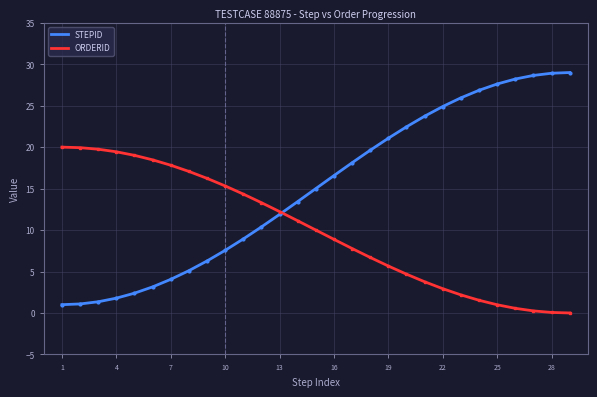

What is the greatest value displayed?

29.0